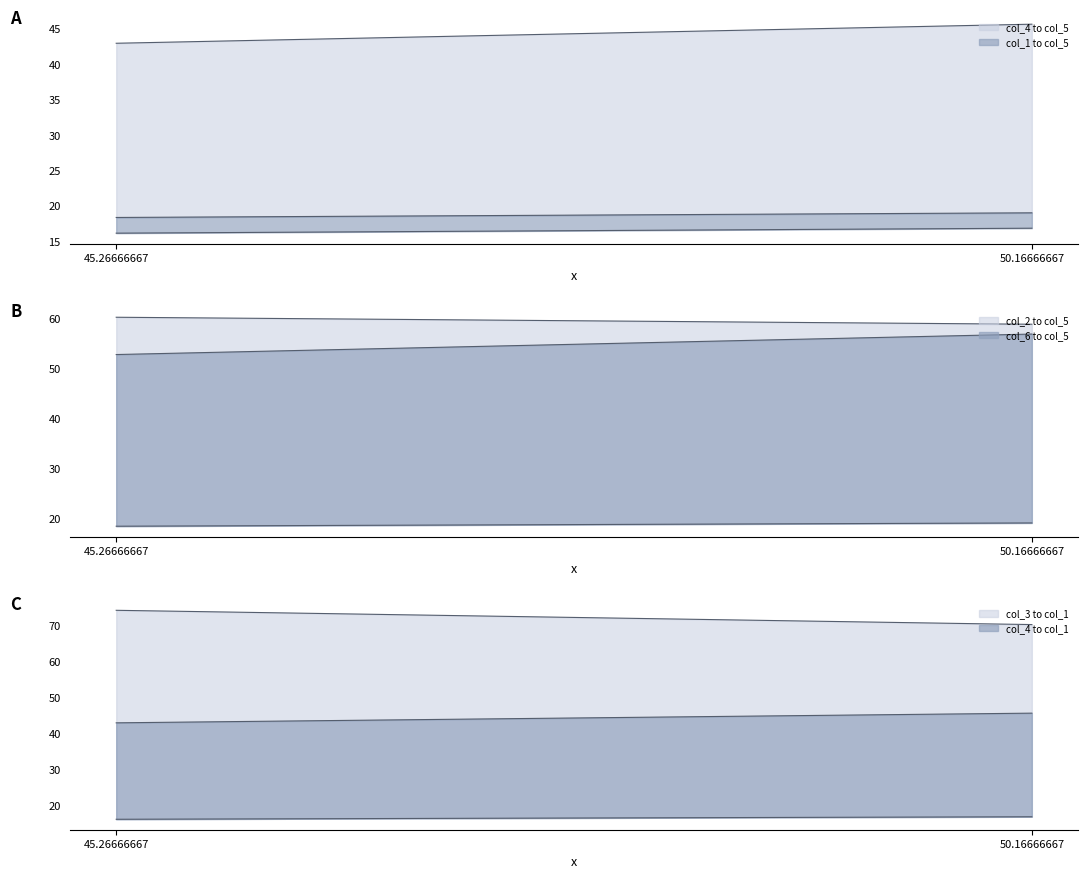

Reading left to right, extract all data points from this chart.

col_1: 45.26666667=16.1	50.16666667=16.8
col_2: 45.26666667=60.2	50.16666667=58.8
col_3: 45.26666667=74.2	50.16666667=70.2
col_4: 45.26666667=42.9	50.16666667=45.6
col_5: 45.26666667=18.3	50.16666667=19.0
col_6: 45.26666667=52.7	50.16666667=56.8